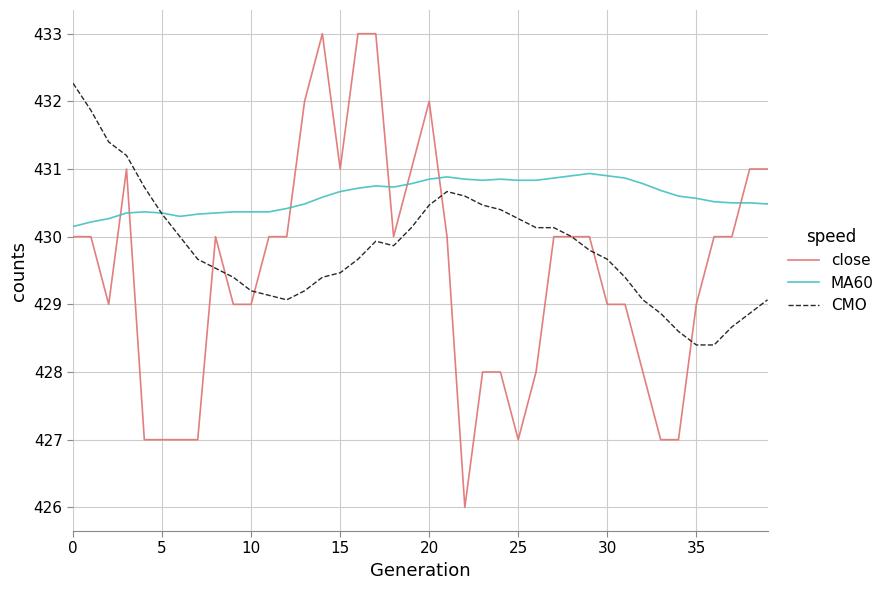

How many lines are shown in the chart?

3